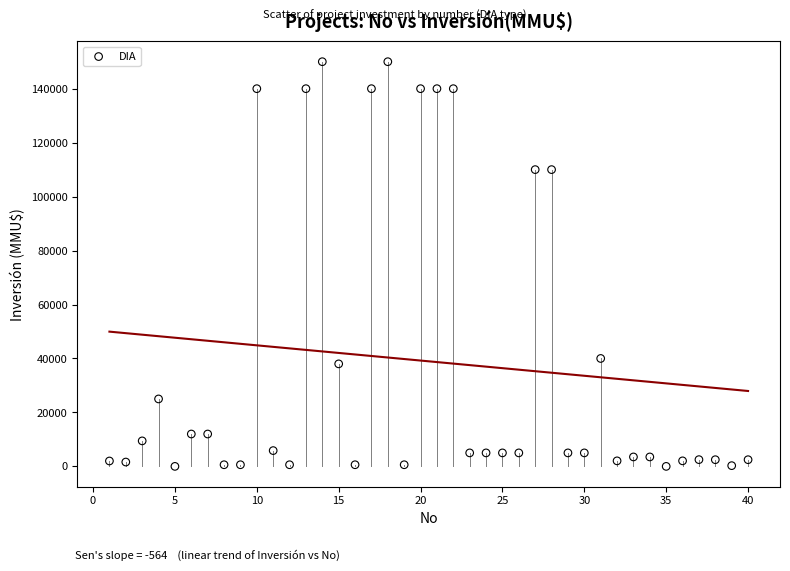

What is the range of X values (max minus min)?

39